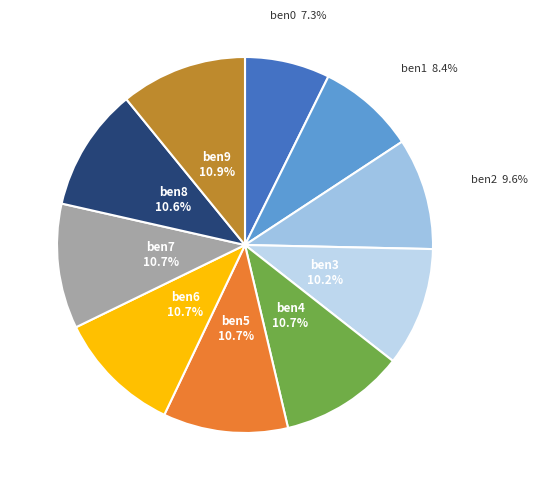

Count the number of slices in the pie.

10